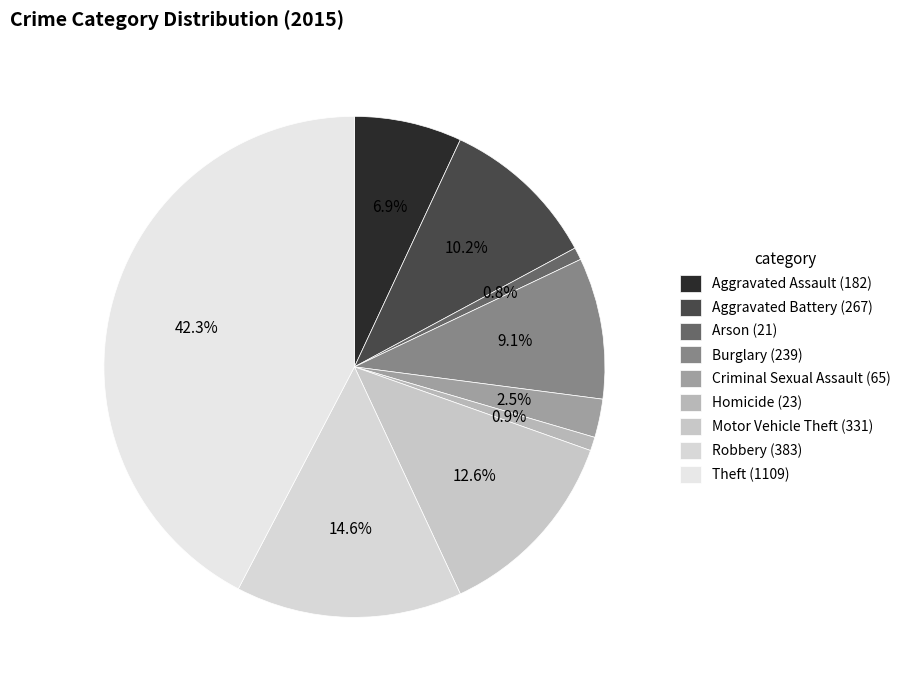

How many slices are in this pie chart?

9